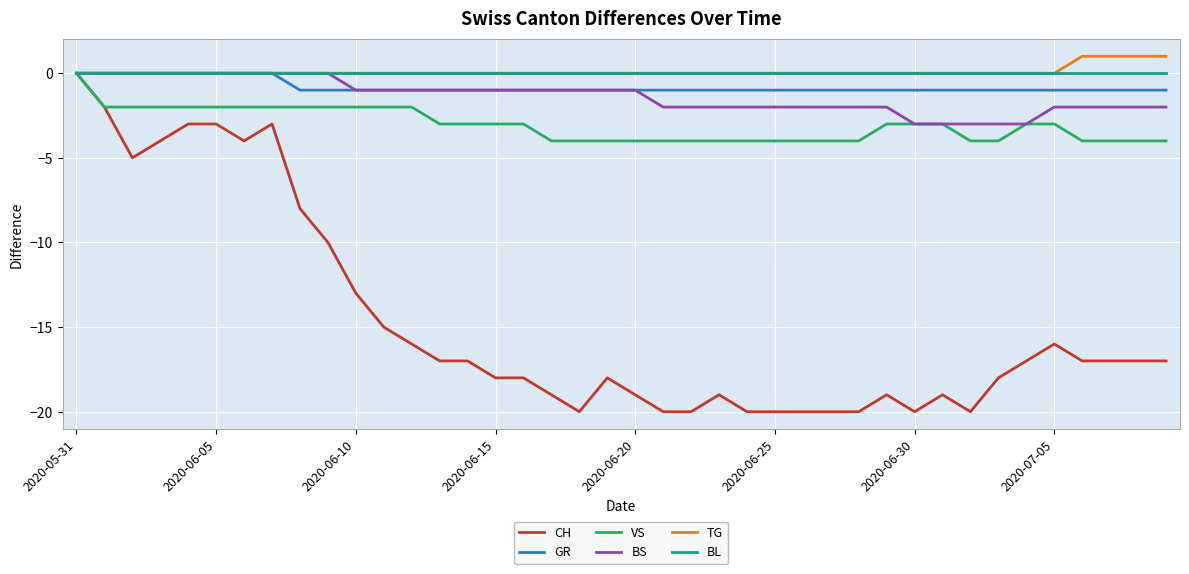

What is the minimum value shown in the chart?

-20